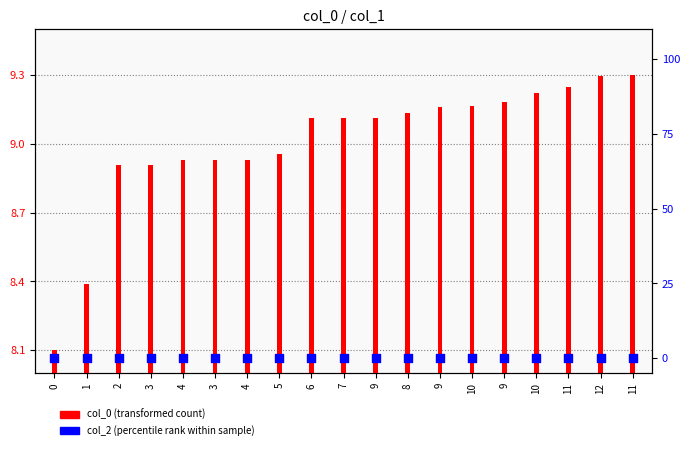

What are all the series names shown in the legend?

col_0 (transformed count), col_2 (percentile rank)